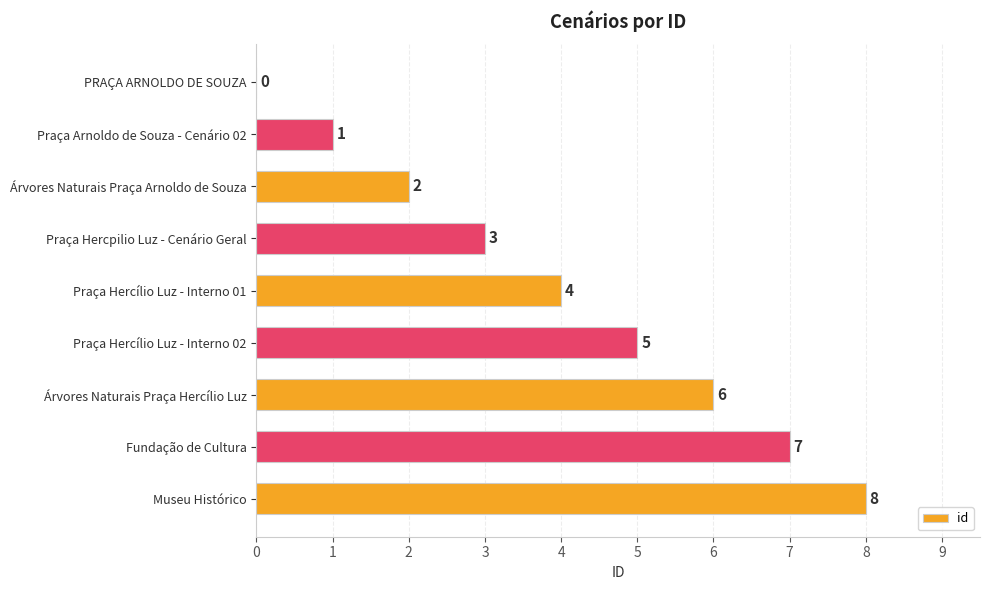

Does the chart contain stacked bars?

No